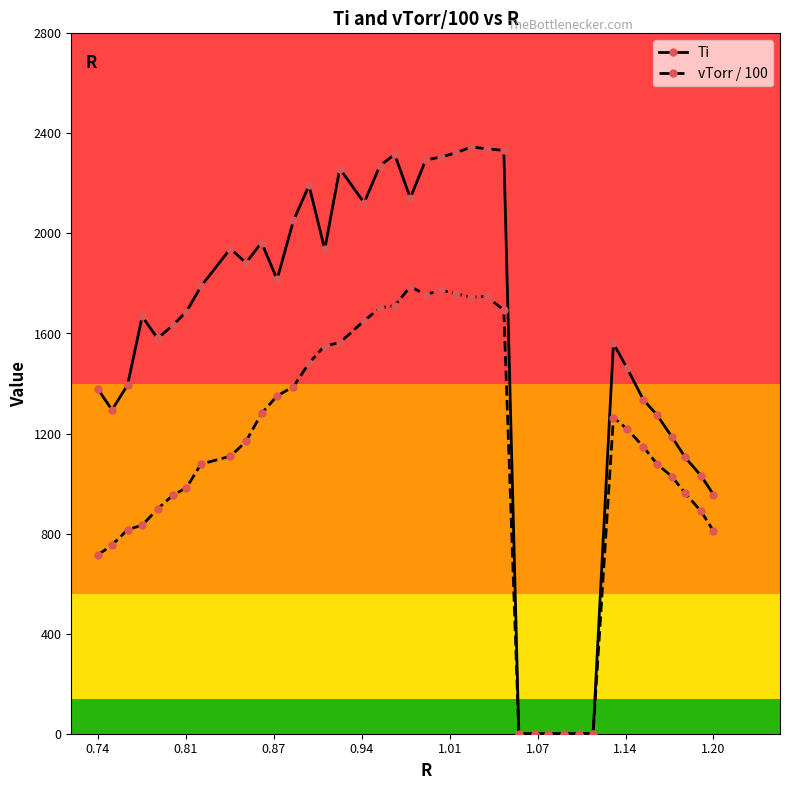

Which series has the largest total across all categories?

Ti